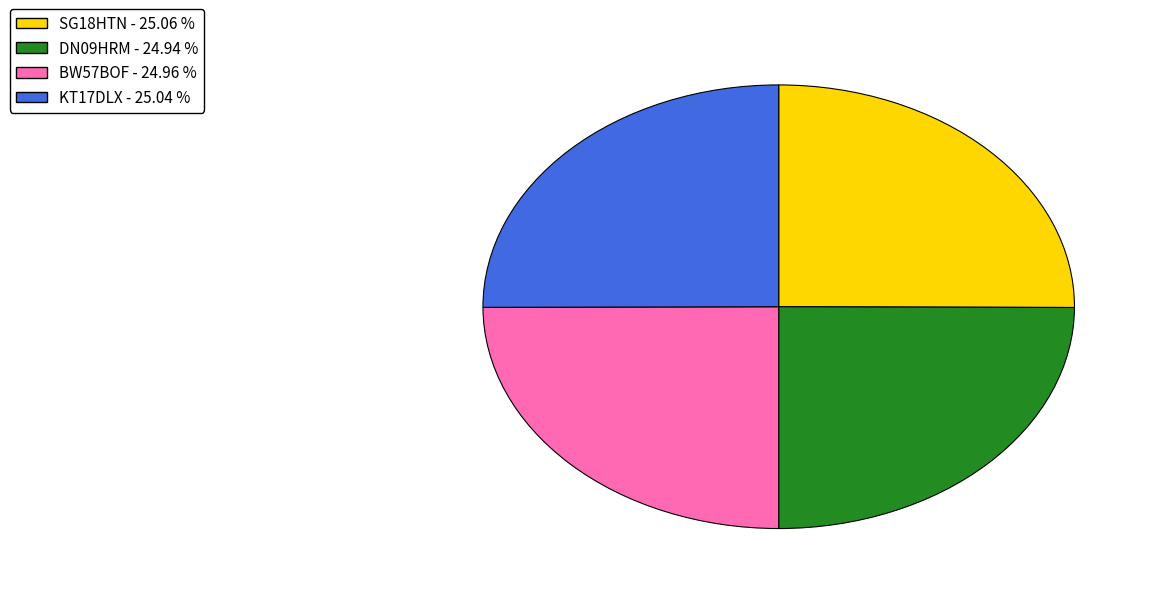

What is the ratio of the value at KT17DLX to the value at DN09HRM?

1.0